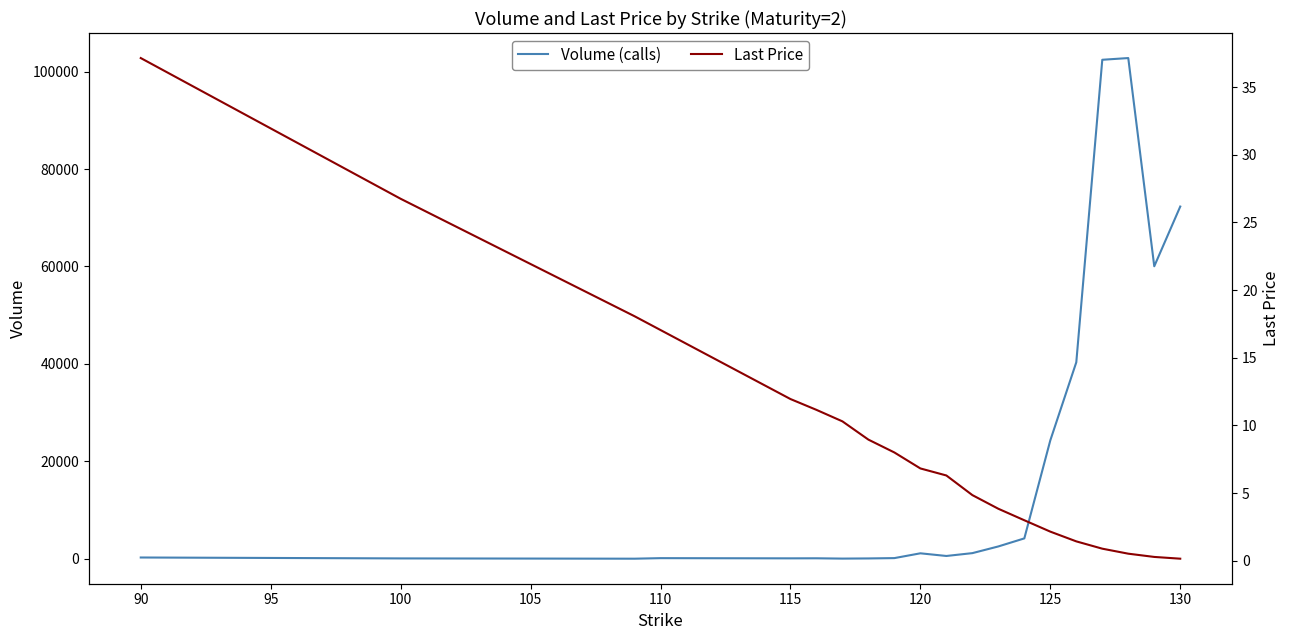

The value of Volume (calls) at 125 is 24299. True or false?

True